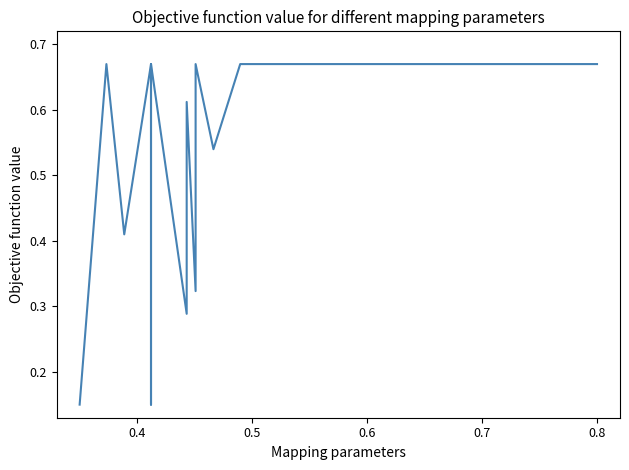

What is the greatest value displayed?

0.7